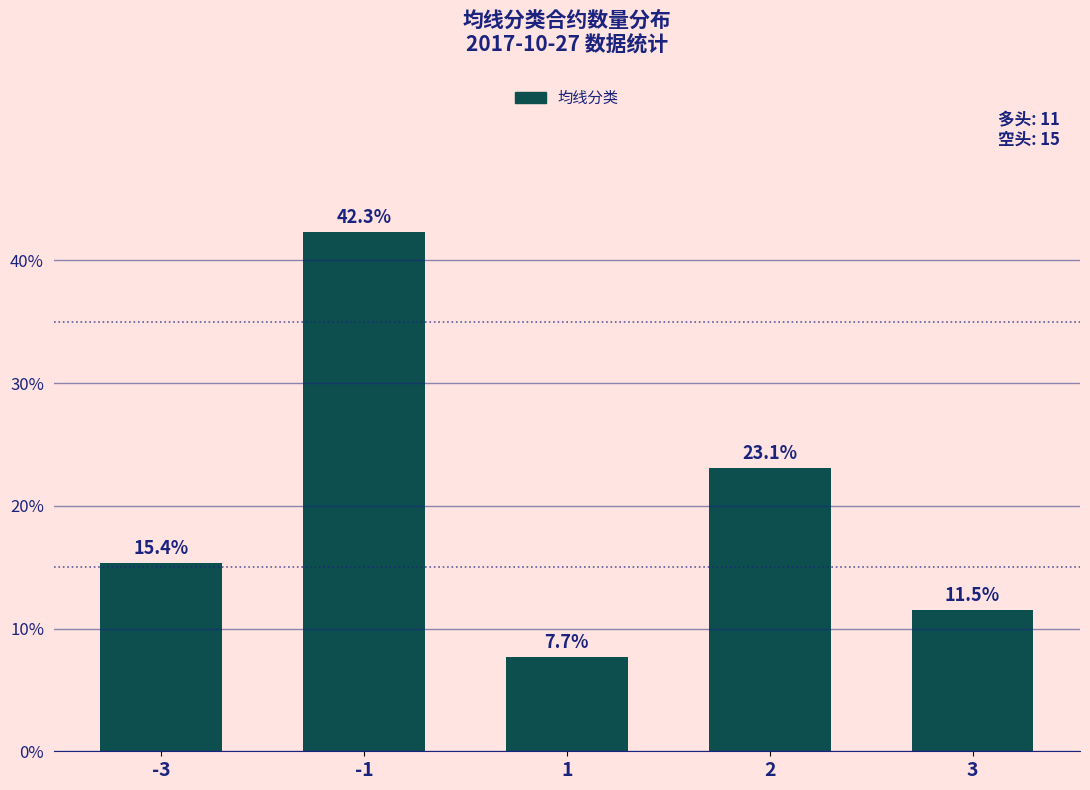

What is the difference between the values at 3 and 2?

11.5